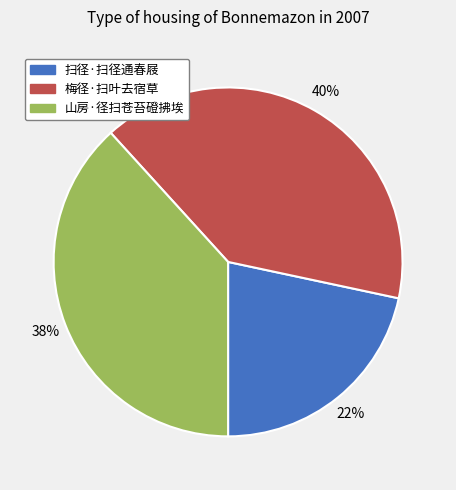

Does 山房·径扫苍苔磴拂埃 represent more than half of the total?

No